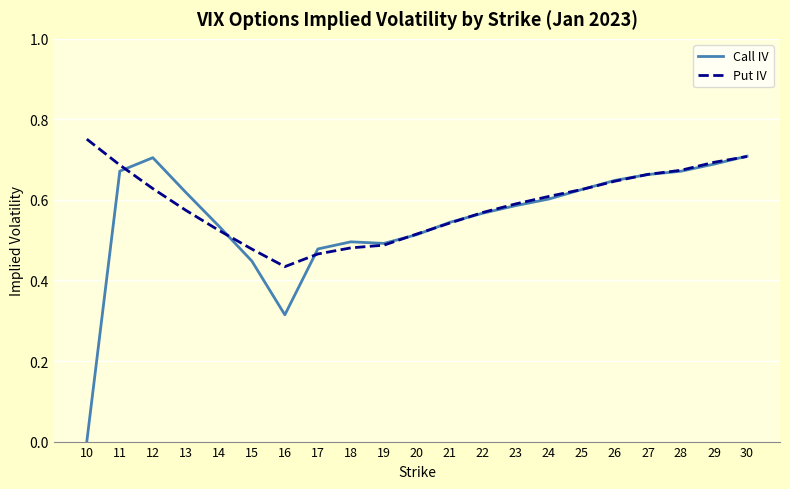

Which series has the largest range (max minus min)?

Call IV